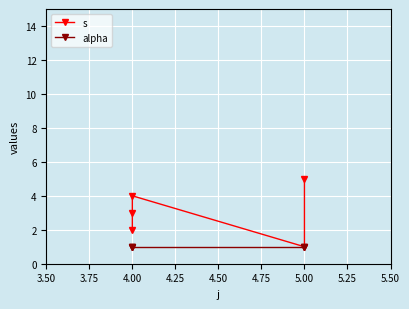

Between 4.00 and 5.00, which series saw the biggest shift?

s